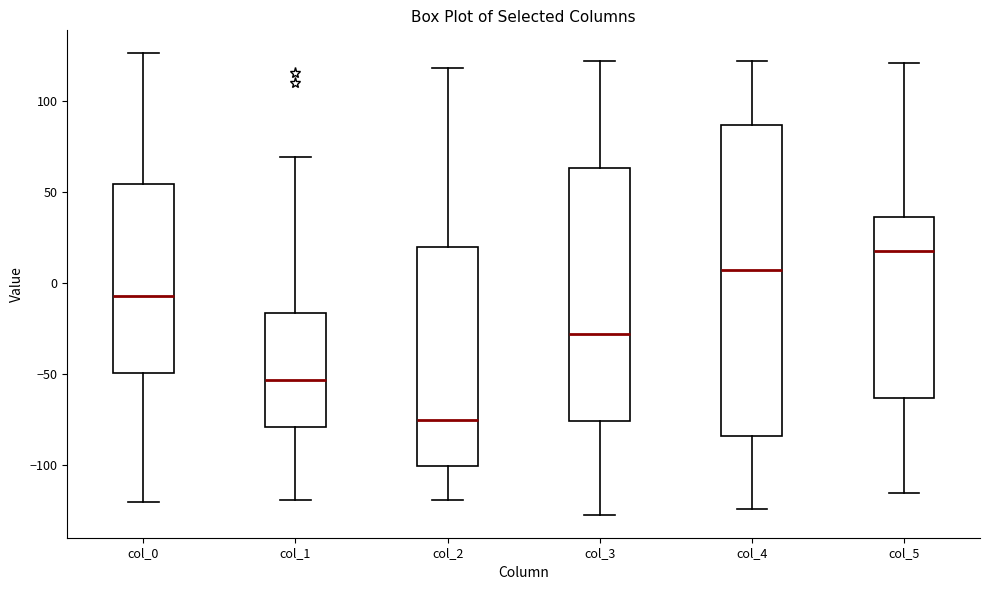

Where does the upper whisker of the box for col_1 end on the y-axis? The values are not printed on the chart, so give them approximately, as read against the axis.

70